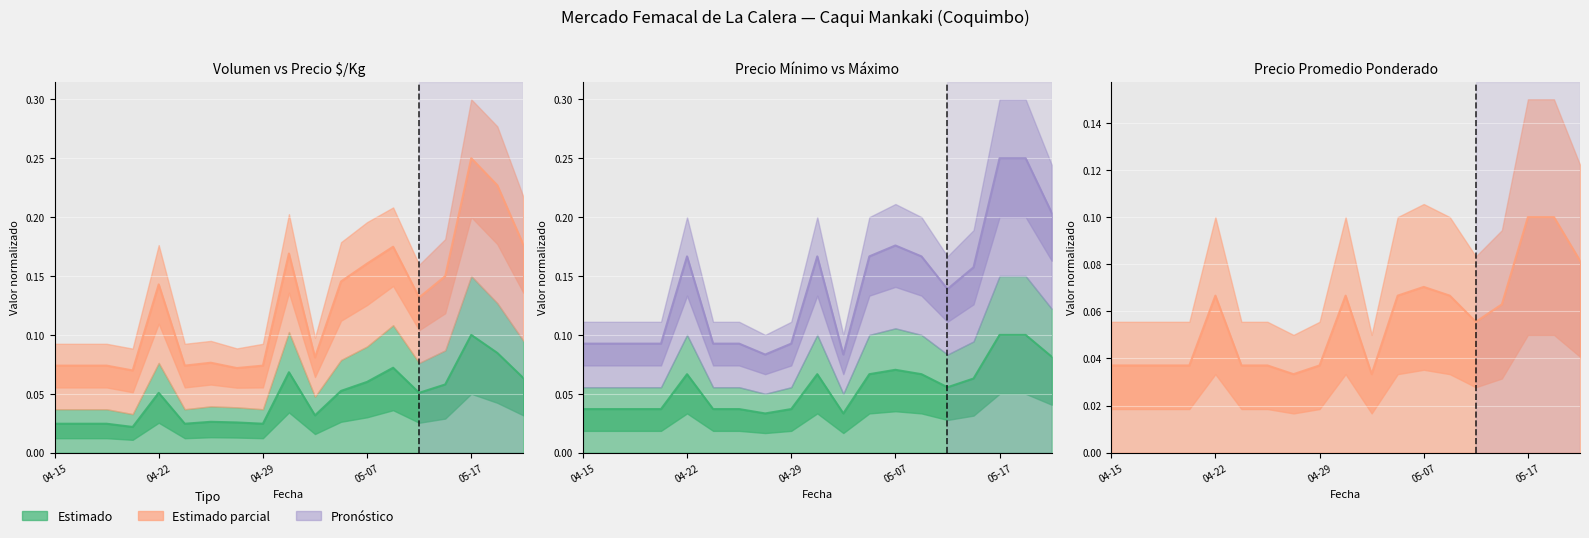

What is the total value across all series at 2021-05-05?

0.3